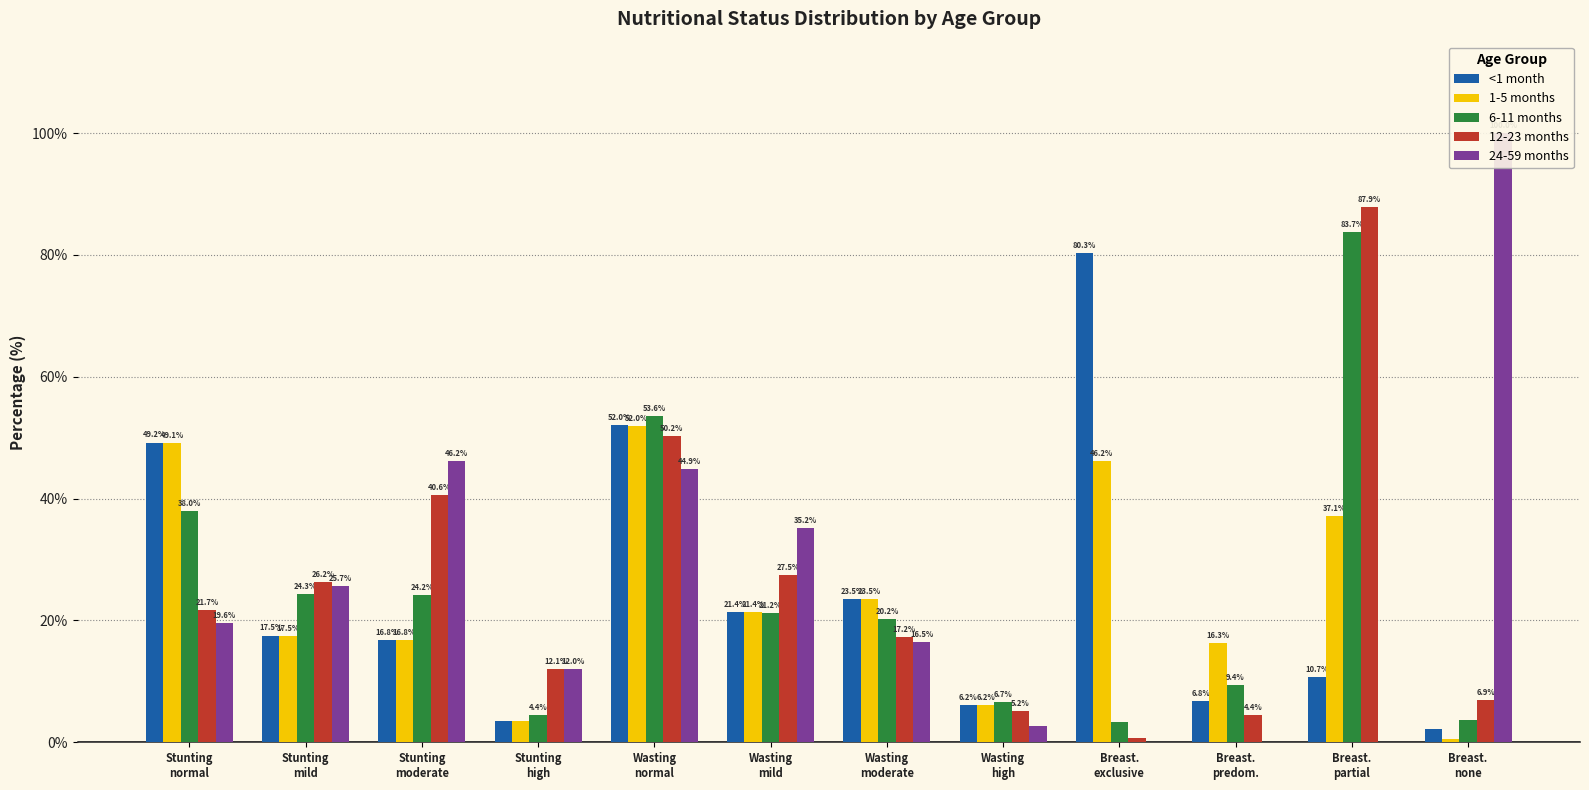

Reading left to right, transcribe all the data shown in this chart.

<1 month: Stunting
normal=49.2	Stunting
mild=17.5	Stunting
moderate=16.8	Stunting
high=3.4	Wasting
normal=52.0	Wasting
mild=21.4	Wasting
moderate=23.5	Wasting
high=6.2	Breast.
exclusive=80.3	Breast.
predom.=6.8	Breast.
partial=10.7	Breast.
none=2.2
1-5 months: Stunting
normal=49.1	Stunting
mild=17.5	Stunting
moderate=16.8	Stunting
high=3.4	Wasting
normal=52.0	Wasting
mild=21.4	Wasting
moderate=23.5	Wasting
high=6.2	Breast.
exclusive=46.2	Breast.
predom.=16.3	Breast.
partial=37.1	Breast.
none=0.5
6-11 months: Stunting
normal=38.0	Stunting
mild=24.3	Stunting
moderate=24.2	Stunting
high=4.4	Wasting
normal=53.6	Wasting
mild=21.2	Wasting
moderate=20.2	Wasting
high=6.7	Breast.
exclusive=3.3	Breast.
predom.=9.4	Breast.
partial=83.7	Breast.
none=3.6
12-23 months: Stunting
normal=21.7	Stunting
mild=26.2	Stunting
moderate=40.6	Stunting
high=12.1	Wasting
normal=50.2	Wasting
mild=27.5	Wasting
moderate=17.2	Wasting
high=5.2	Breast.
exclusive=0.7	Breast.
predom.=4.4	Breast.
partial=87.9	Breast.
none=6.9
24-59 months: Stunting
normal=19.6	Stunting
mild=25.7	Stunting
moderate=46.2	Stunting
high=12.0	Wasting
normal=44.9	Wasting
mild=35.2	Wasting
moderate=16.5	Wasting
high=2.6	Breast.
exclusive=0.0	Breast.
predom.=0.0	Breast.
partial=0.0	Breast.
none=100.0